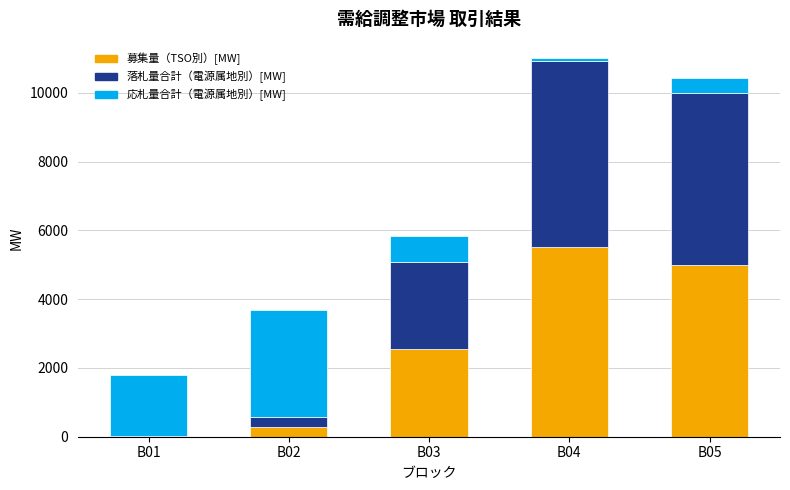

What is the sum of all 募集量（TSO別）[MW] values?

13339.0